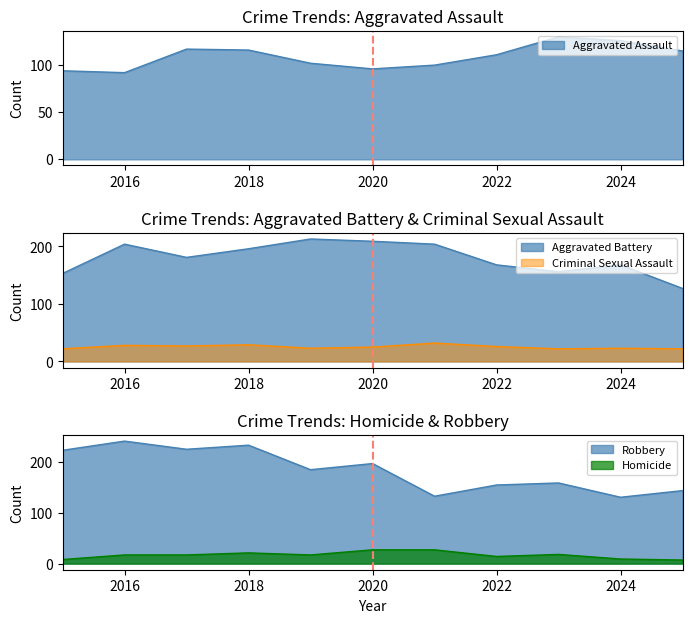

Which series has the widest spread of values?

Robbery